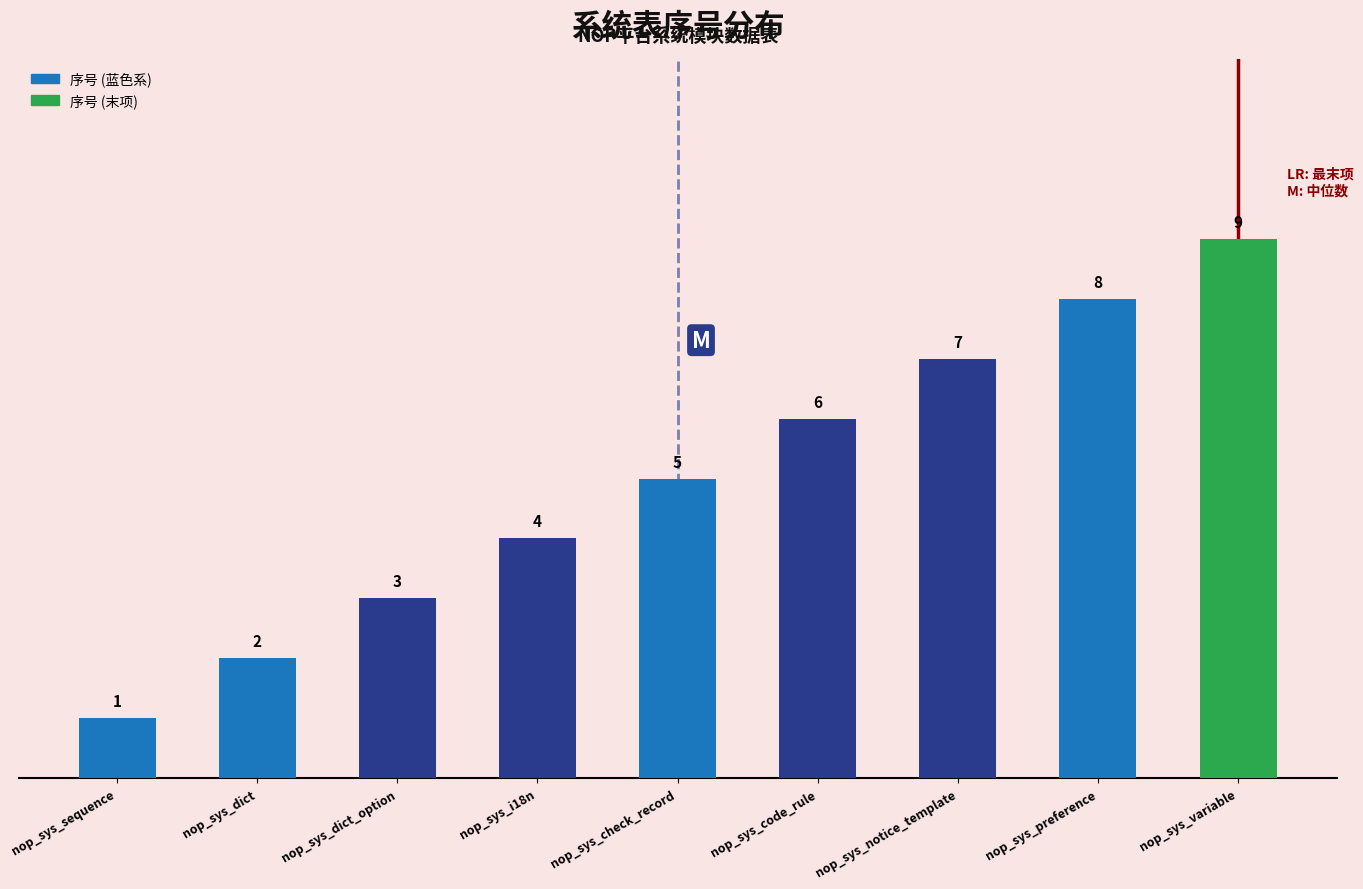

What position from the left is nop_sys_variable?

9